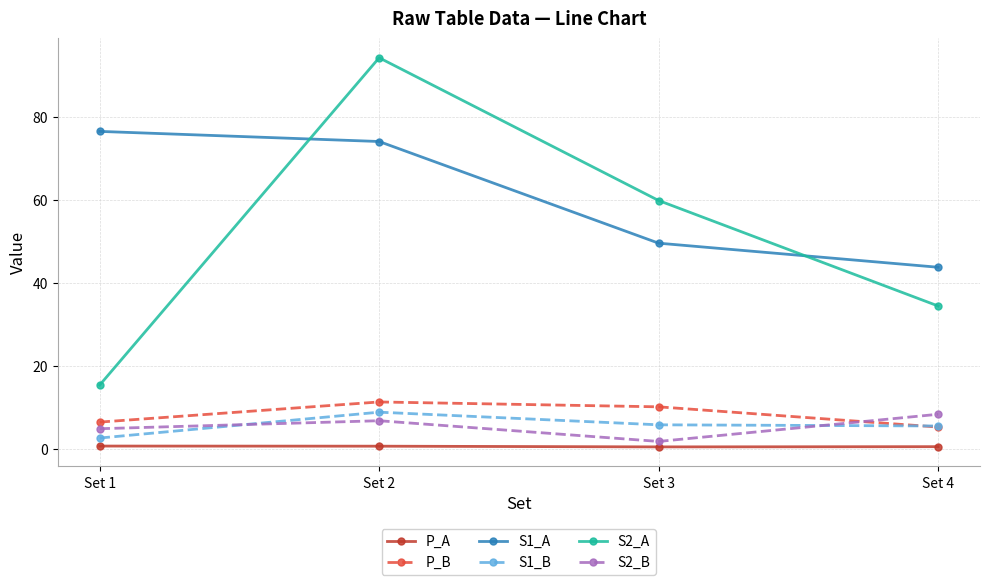

At which category is the sum across all series the highest?

Set 2